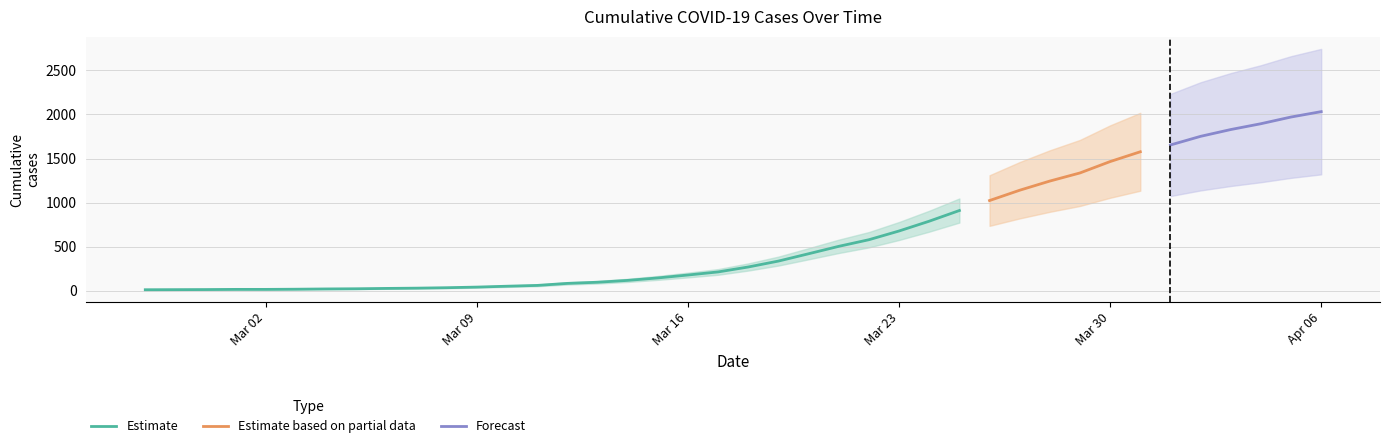

How many values exceed 271?

19